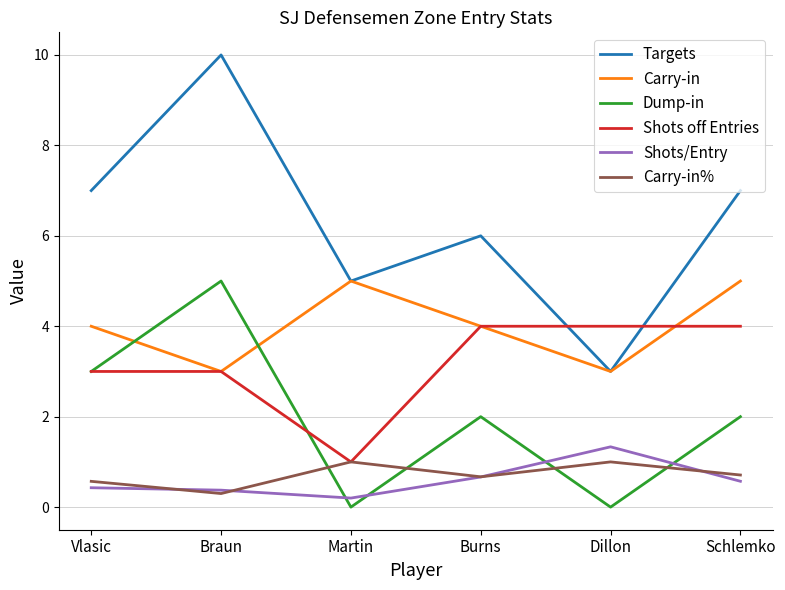

What is the highest value of the Carry-in% series?

1.0